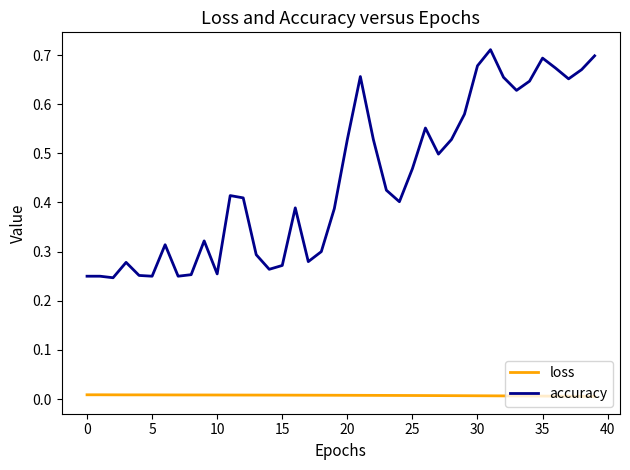

Which series has the widest spread of values?

accuracy